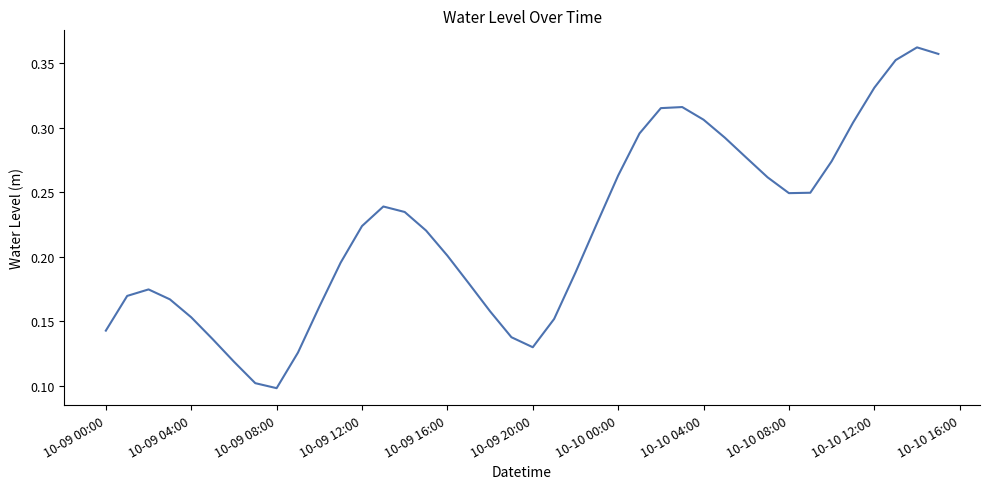

Count the values in the range 0 to 1.

40